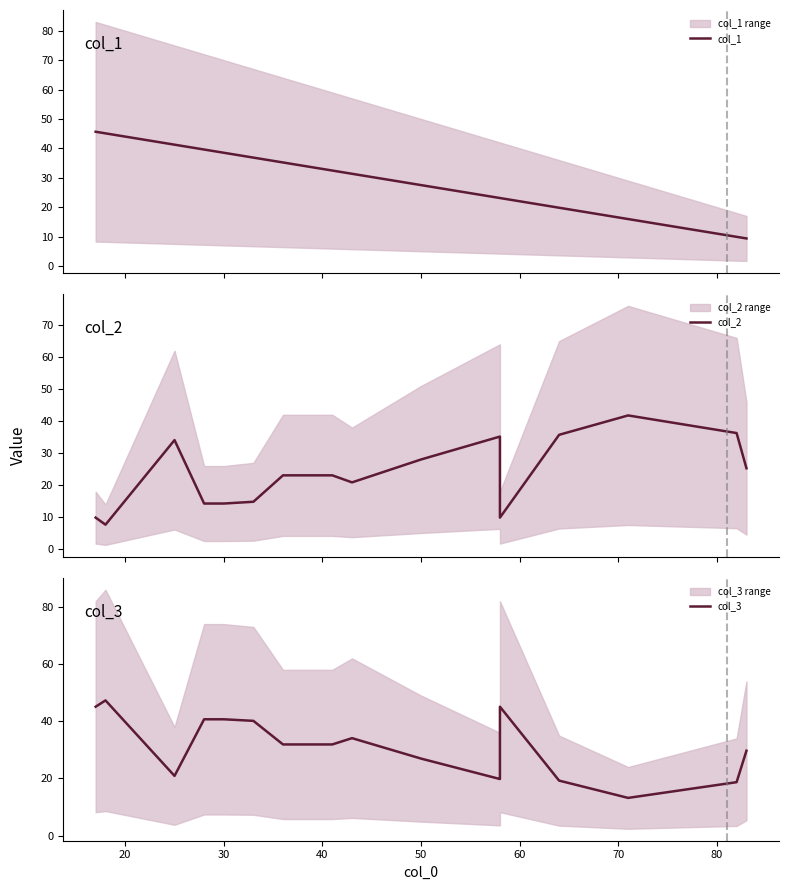

In col_2, how many points are higher than both neighbors (excluding endpoints)?

3